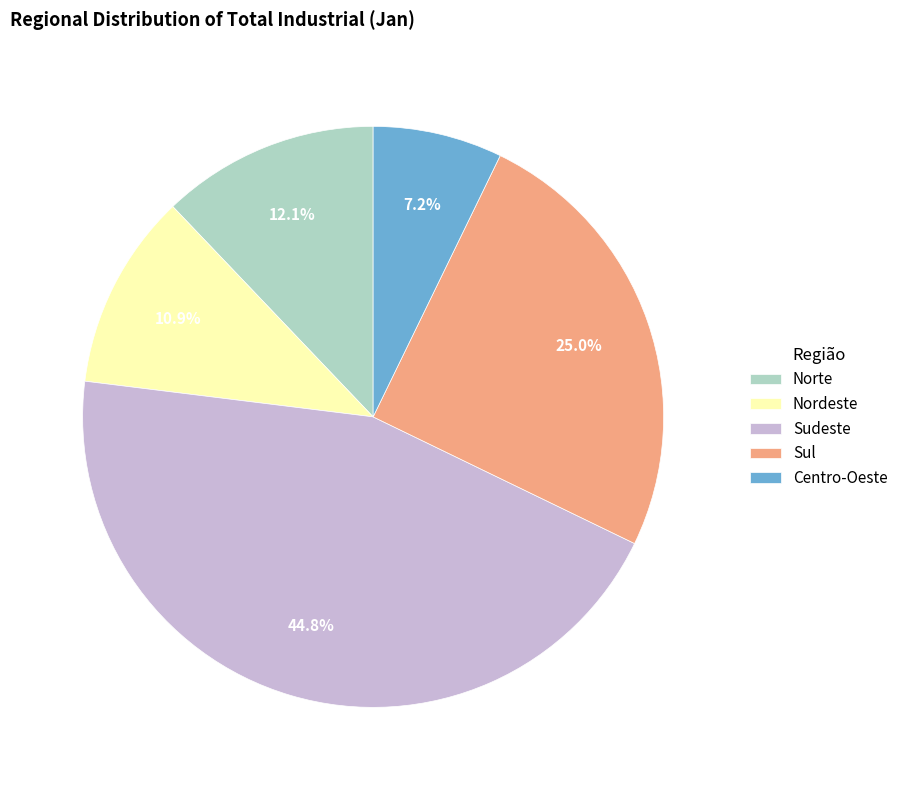

How many slices are in this pie chart?

5